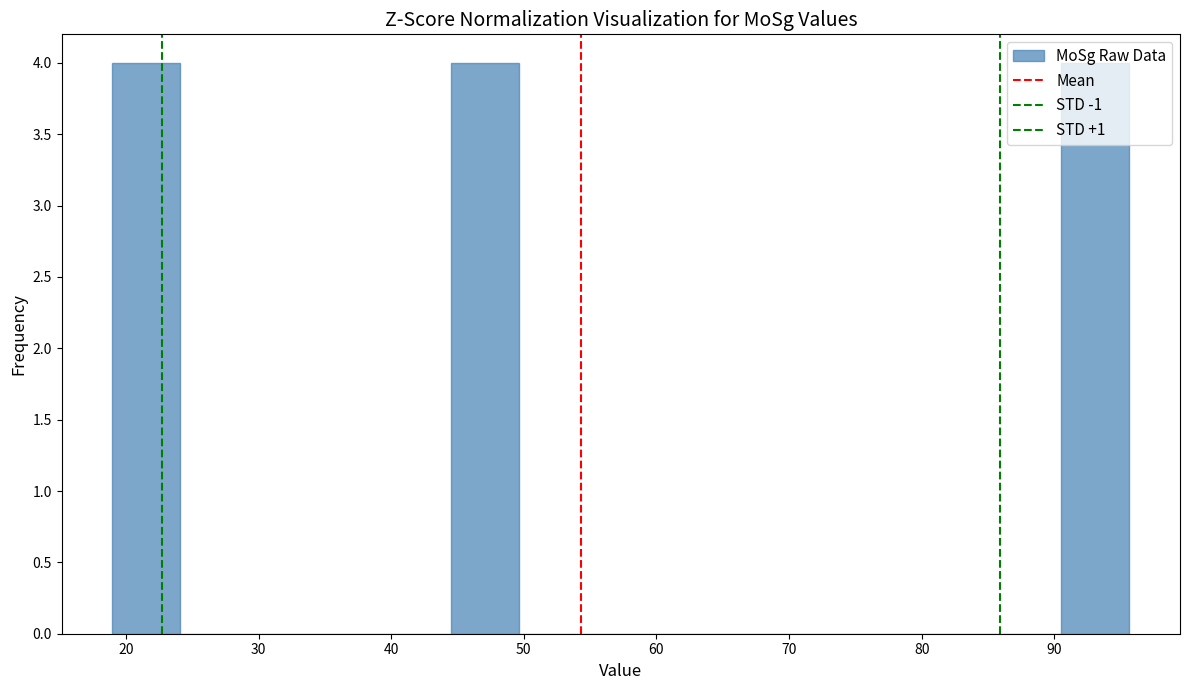

Reading left to right, transcribe this chart: for each bar, give the range it covers on the x-axis and its height. Neither the bar edges nor the heights are printed on the chart, so give them approximately, as read against the axes.

19 to 24: 4
24 to 29: 0
29 to 34: 0
34 to 39: 0
39 to 45: 0
45 to 50: 4
50 to 55: 0
55 to 60: 0
60 to 65: 0
65 to 70: 0
70 to 75: 0
75 to 80: 0
80 to 85: 0
85 to 91: 0
91 to 96: 4